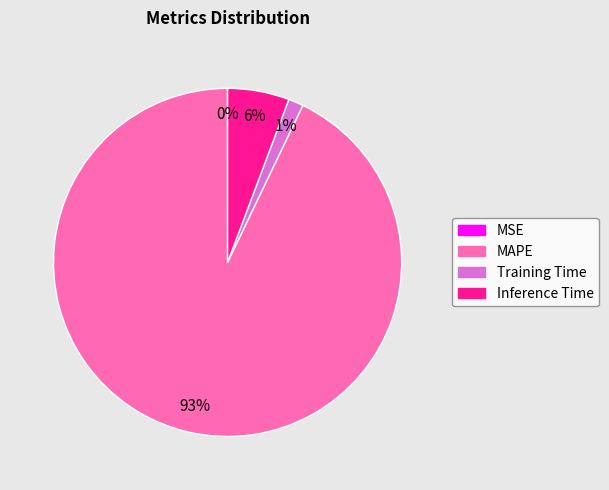

To the nearest percent, what is the difference between the largest and smallest slice percentages?

93%